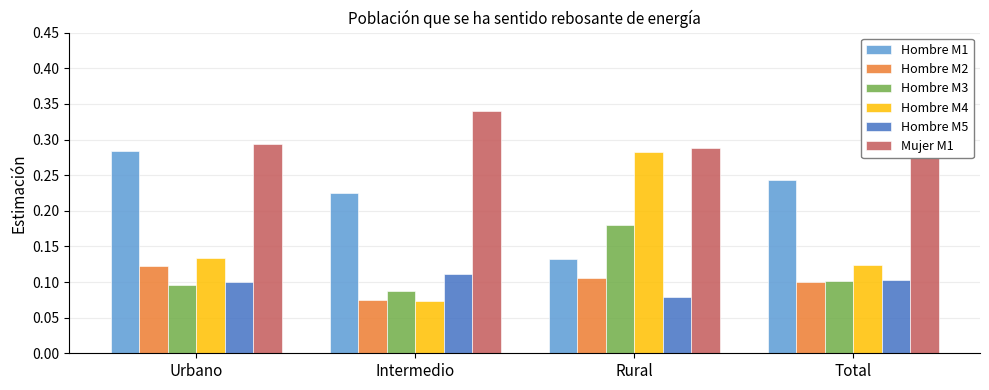

Which series has the largest total across all categories?

Mujer M1